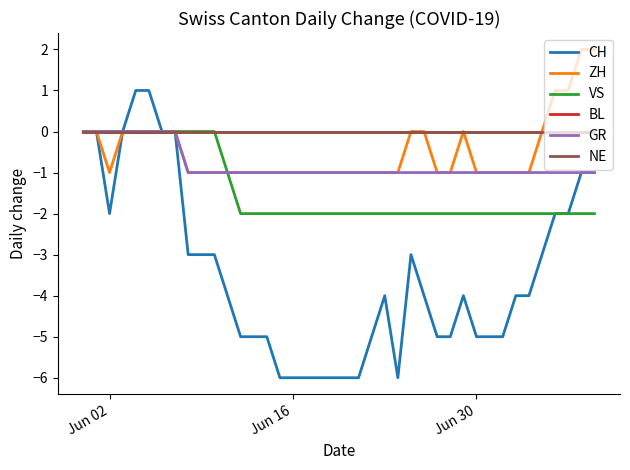

Does the chart have visible grid lines?

No